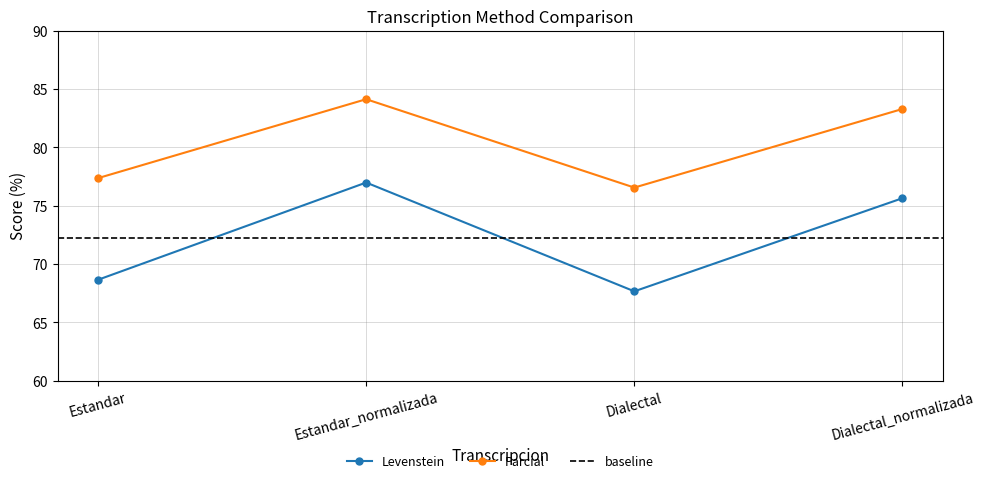

What is the sum of all Levenstein values?

288.9